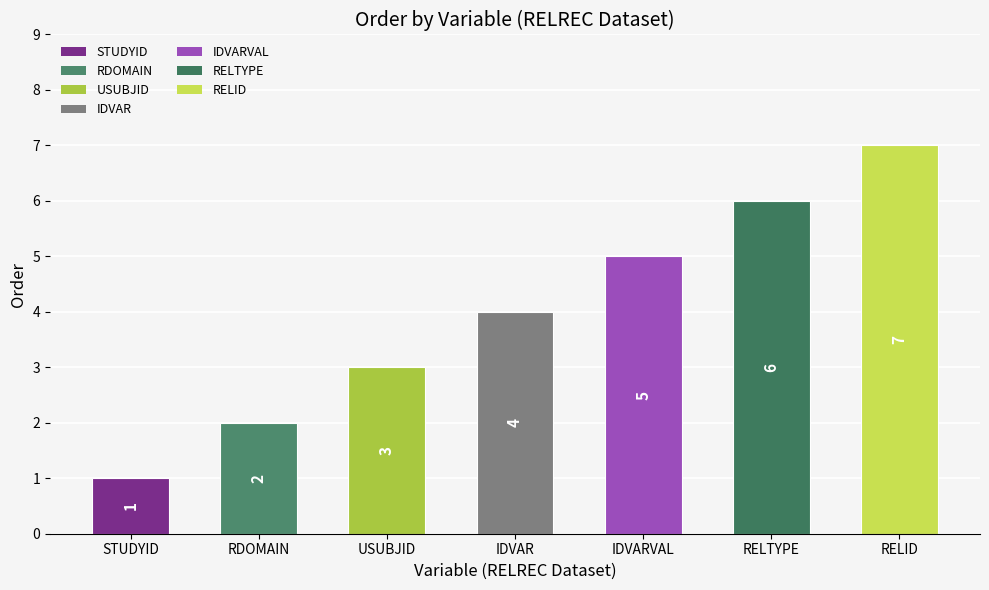

The value at RELID is 7. True or false?

True